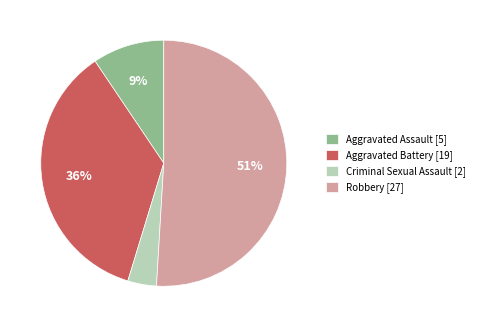

Between Robbery and Aggravated Battery, which is larger?

Robbery